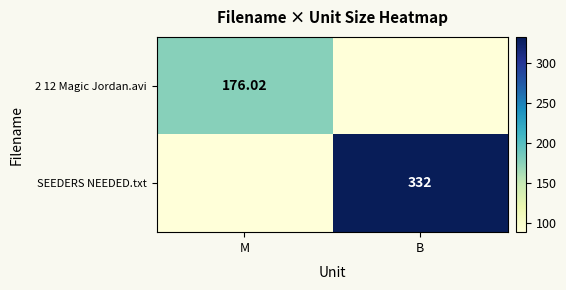

Is the value of SEEDERS NEEDED.txt at B greater than the value of 2 12 Magic Jordan.avi at M?

Yes